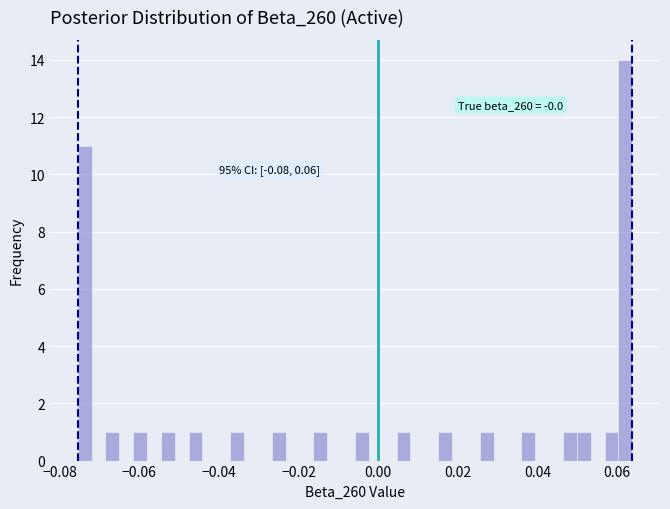

Read against the x-axis, roughly where is the centre of the tallest bar?

0.062